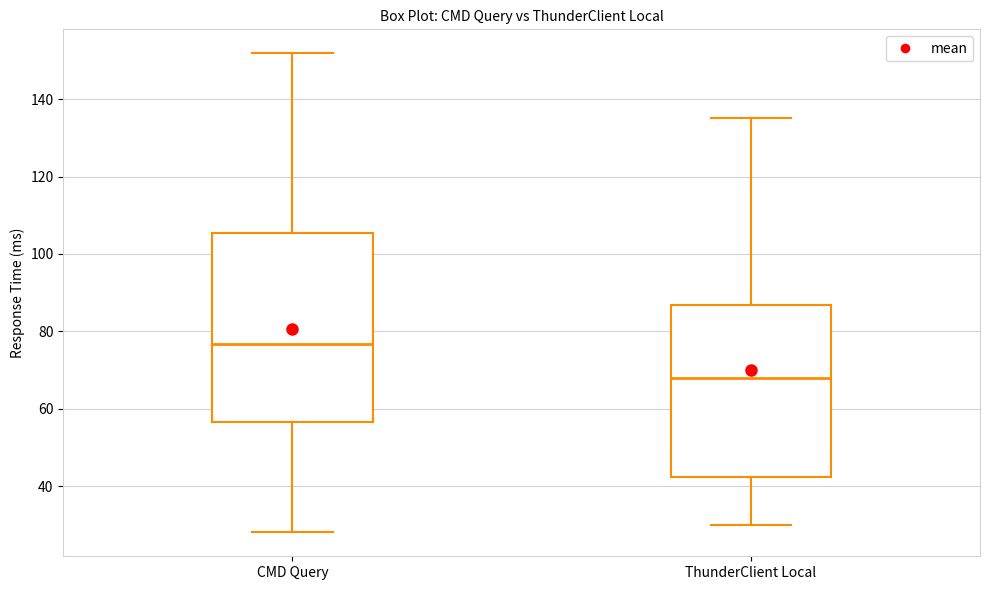

Which box has the lowest median line?

ThunderClient Local